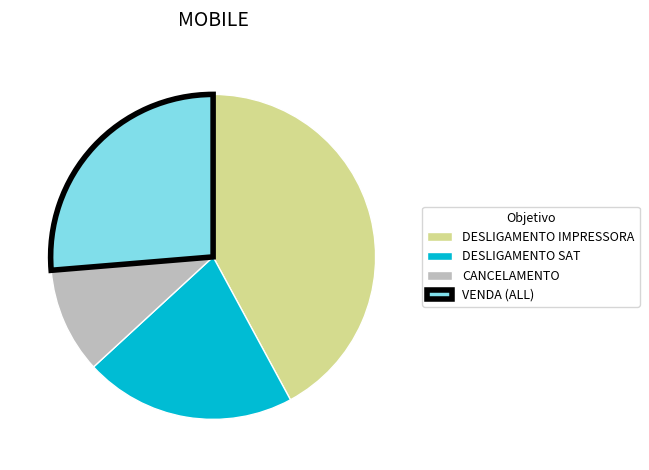

What is the smallest slice in the pie chart?

CANCELAMENTO